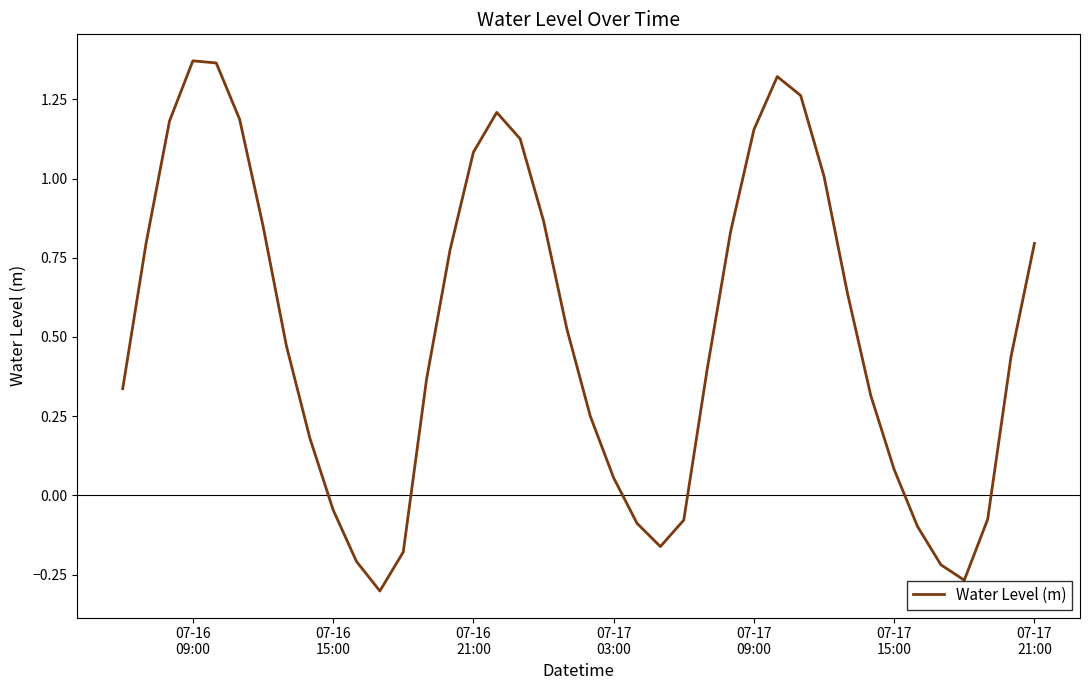

What is the difference between the maximum and minimum values?

1.7